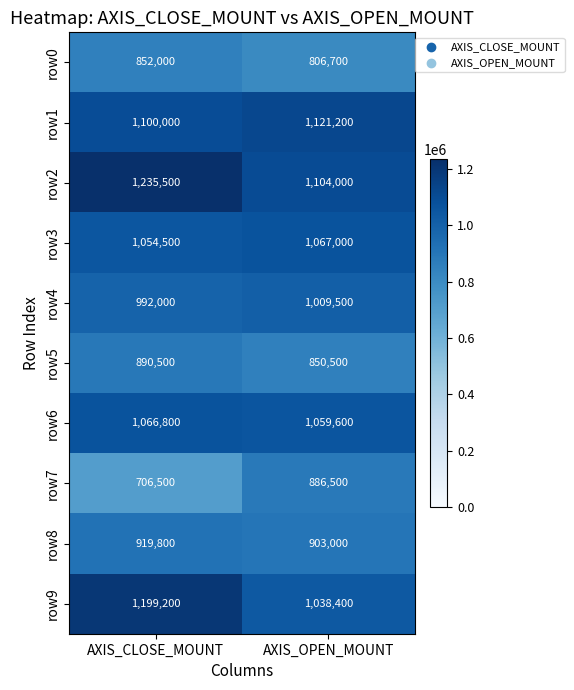

Which series has the largest range (max minus min)?

row7